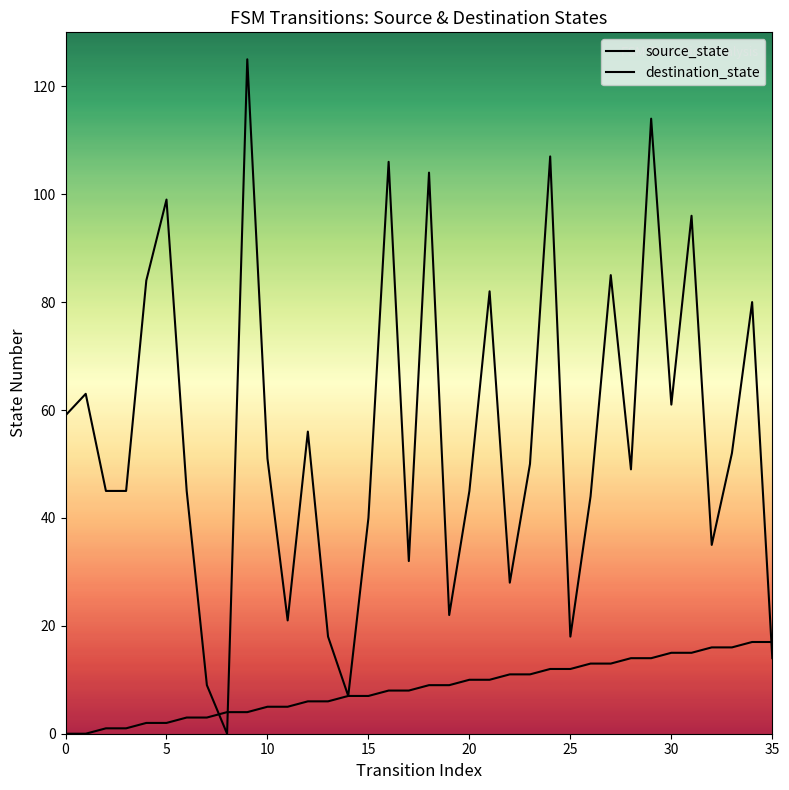

Which series reaches the minimum Y coordinate?

source_state